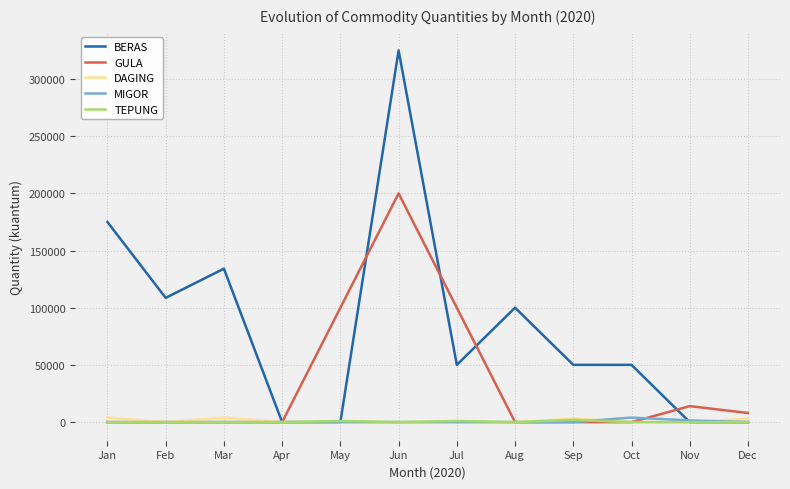

Which series has the largest range (max minus min)?

BERAS